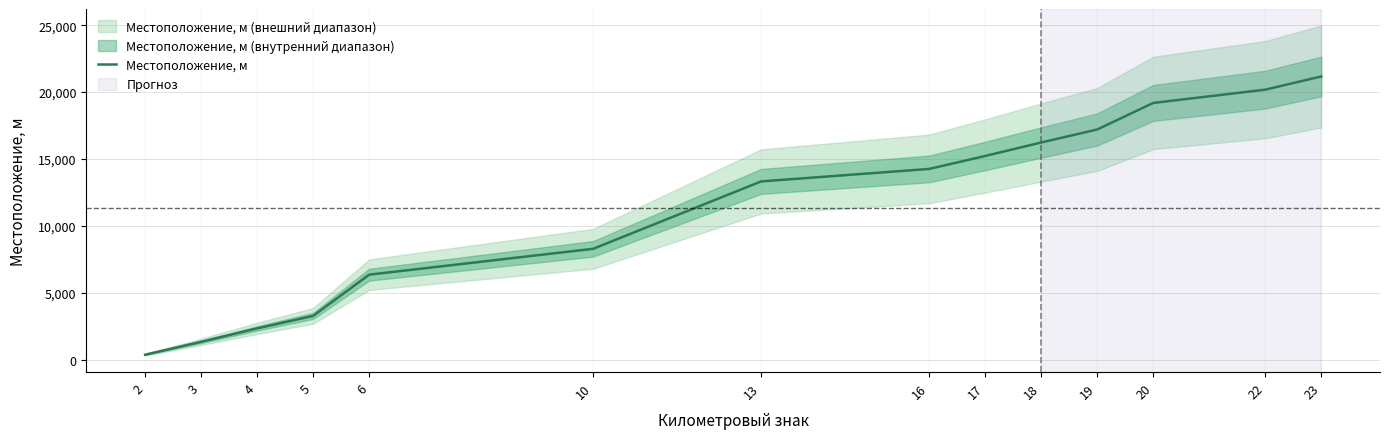

How many values are below 14253?

7